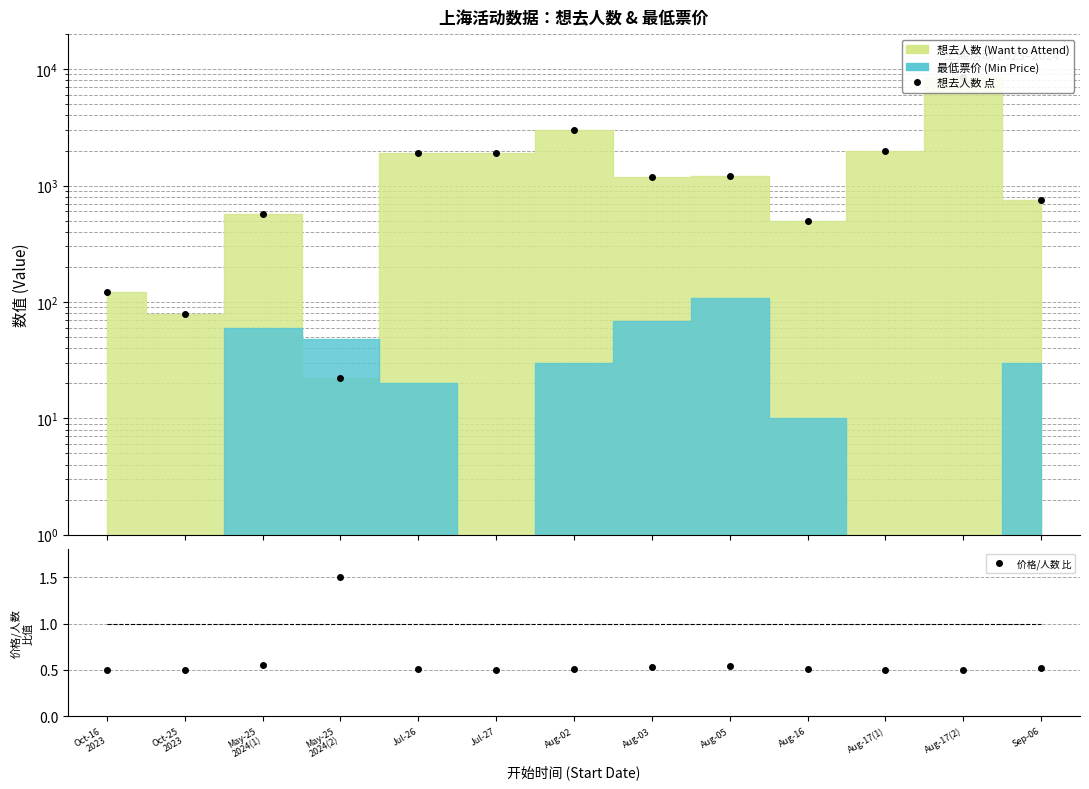

What is the label of the 11th point from the right?

May-25
2024(1)